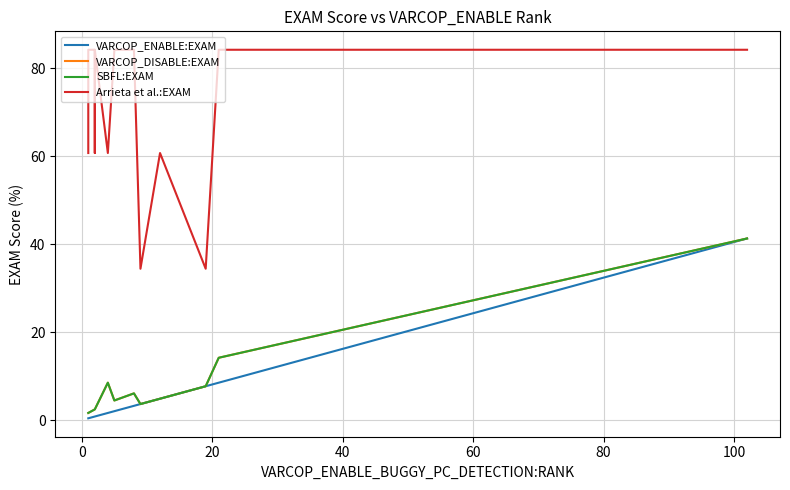

How many data points in VARCOP_DISABLE:EXAM are above 3?

8